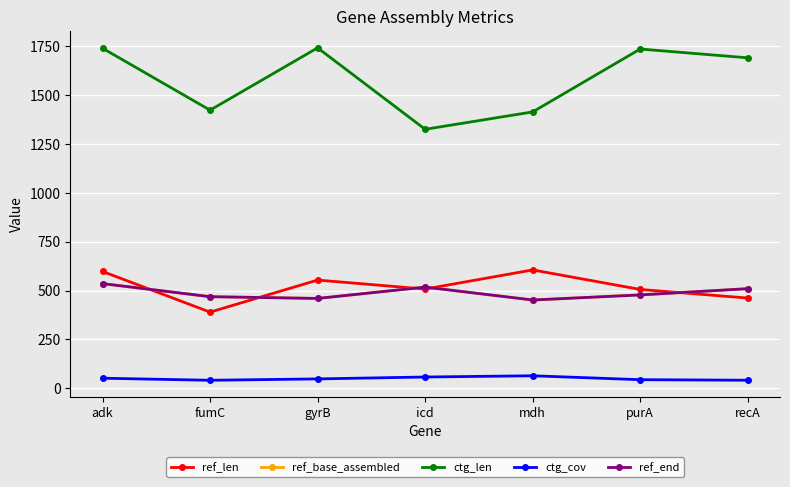

In ref_end, how many points are higher than both neighbors (excluding endpoints)?

1